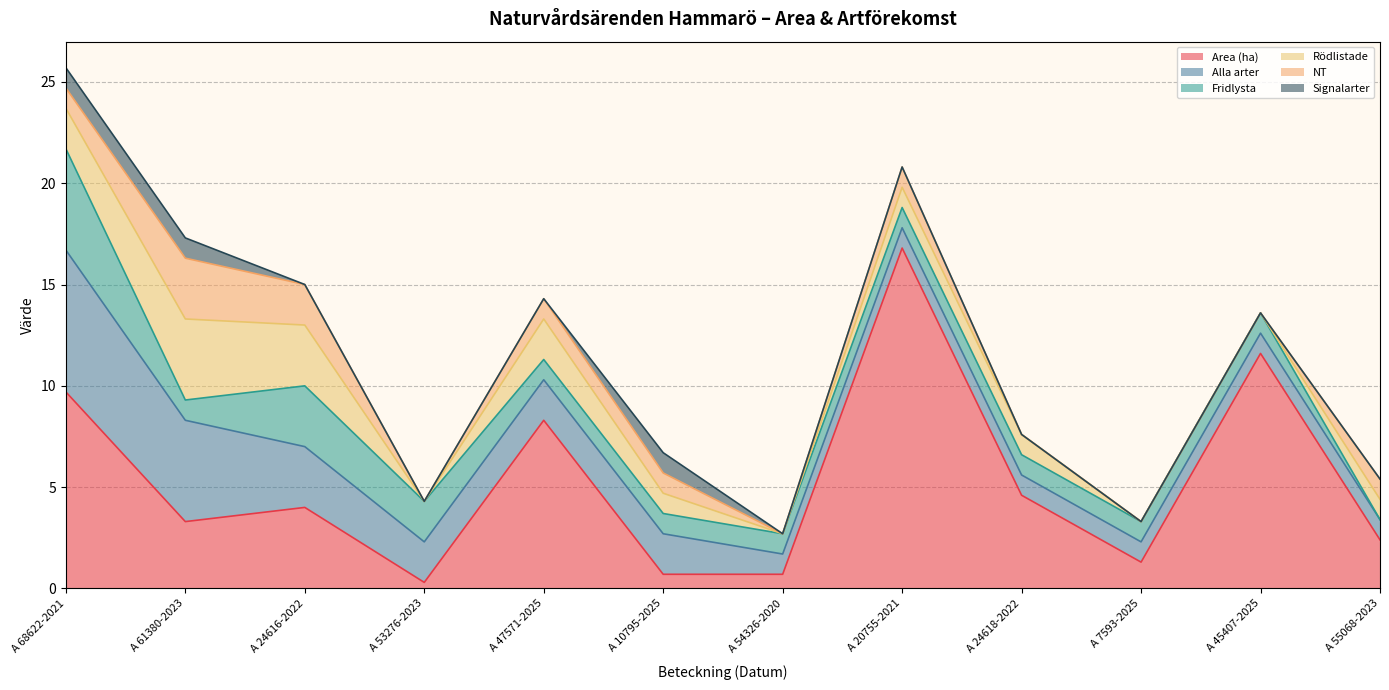

What position from the left is A 24618-2022?

9